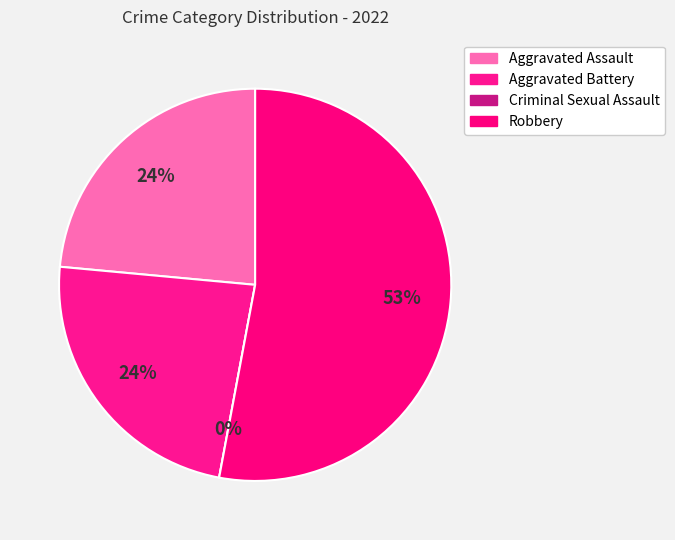

What percentage is the Robbery slice, to the nearest percent?

53%